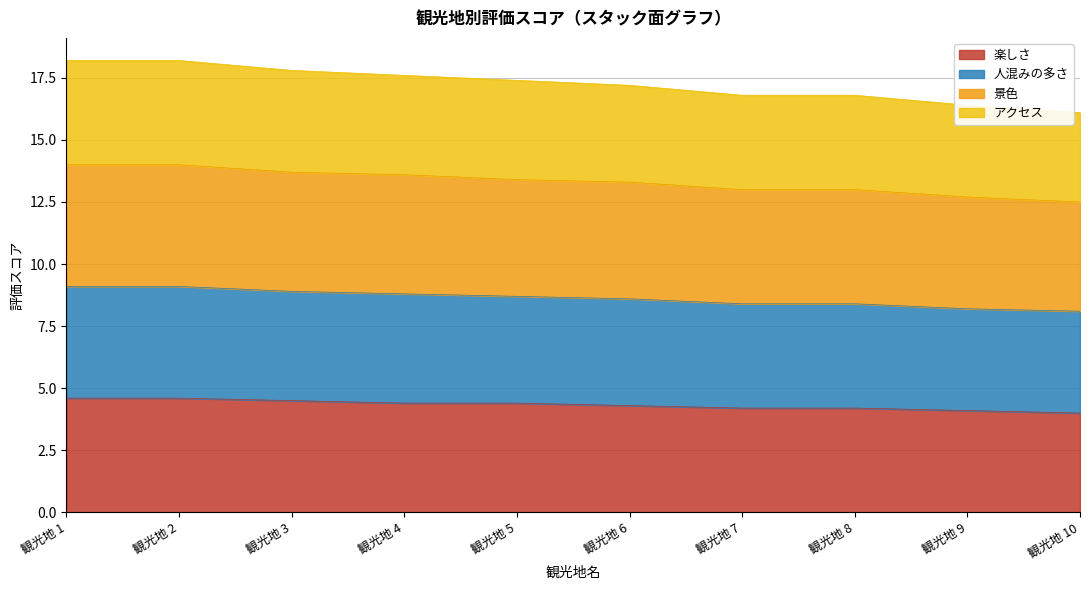

Is the value of 楽しさ at 観光地 7 greater than the value of アクセス at 観光地 2?

No